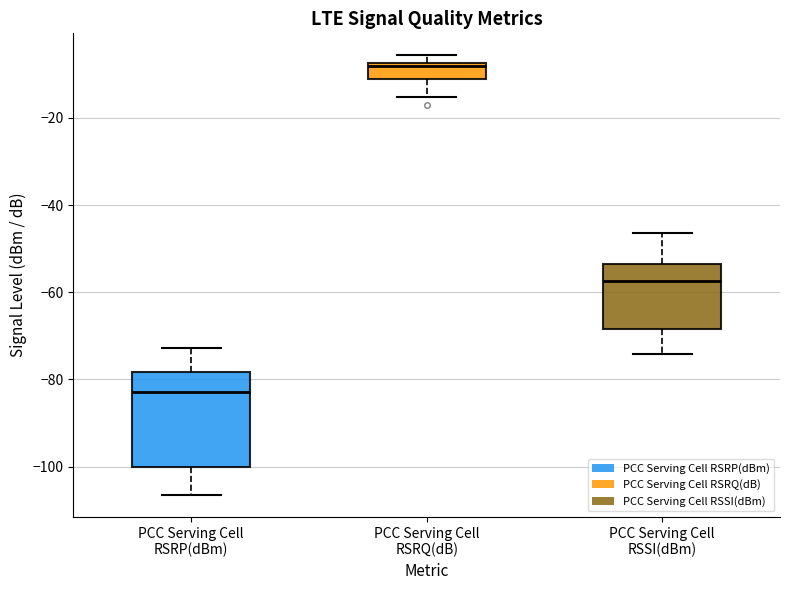

Which box is the tallest, from its lower edge to its upper edge?

PCC Serving Cell RSRP(dBm)